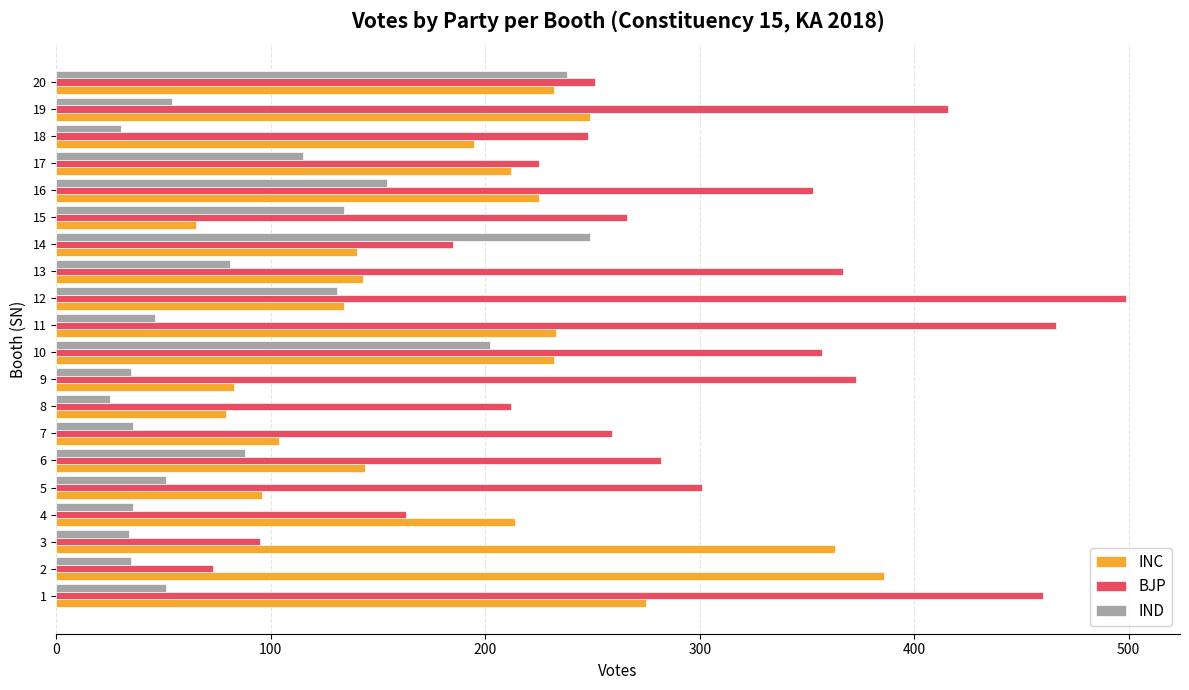

The INC series shows 282 at 17. True or false?

False